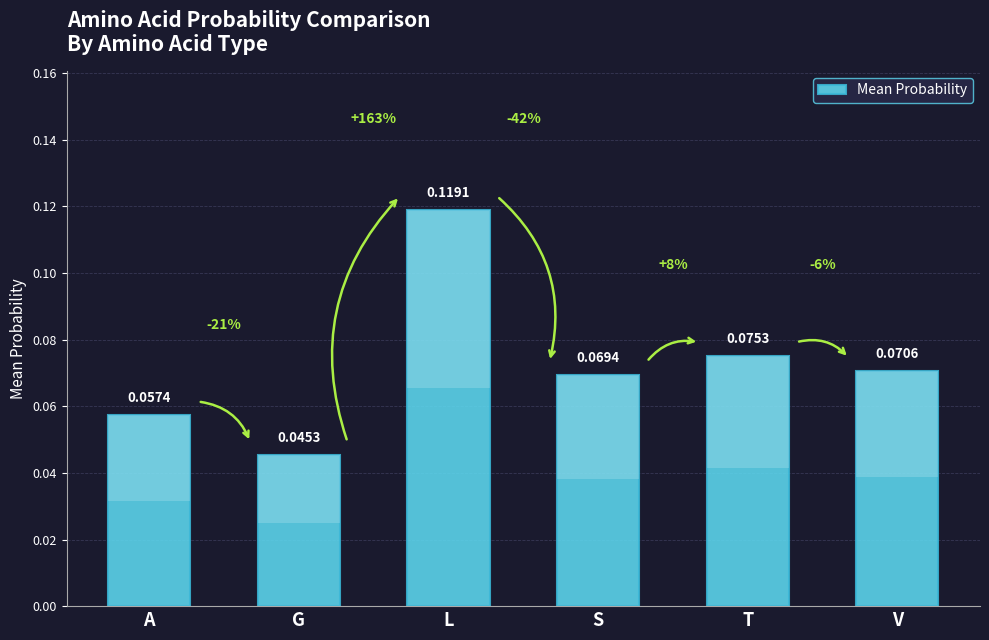

Rank the categories by value from highest to lowest.

L, T, V, S, A, G